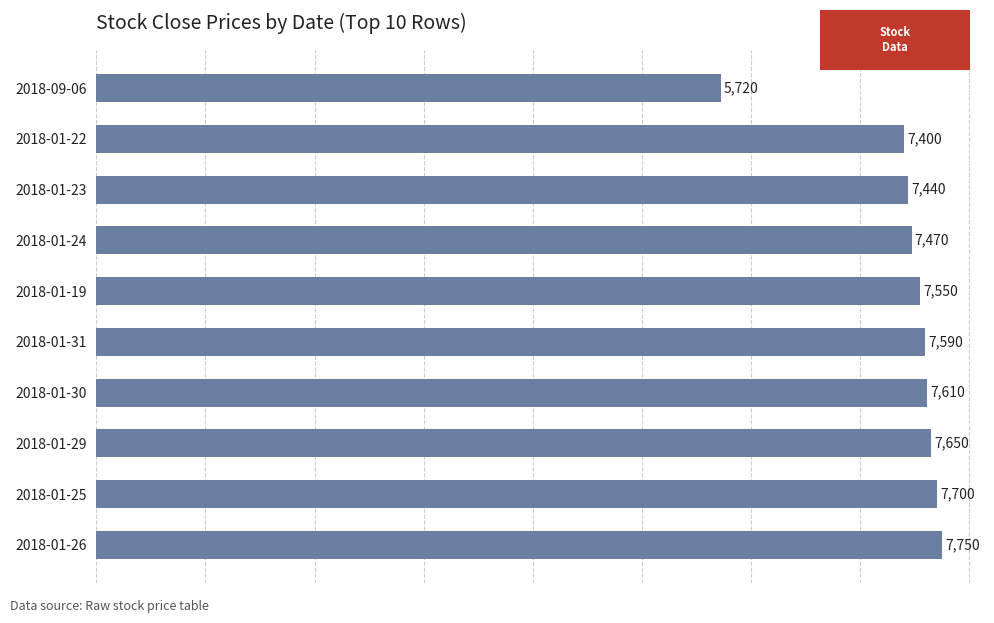

At which label is the value closest to 6735?

2018-01-22